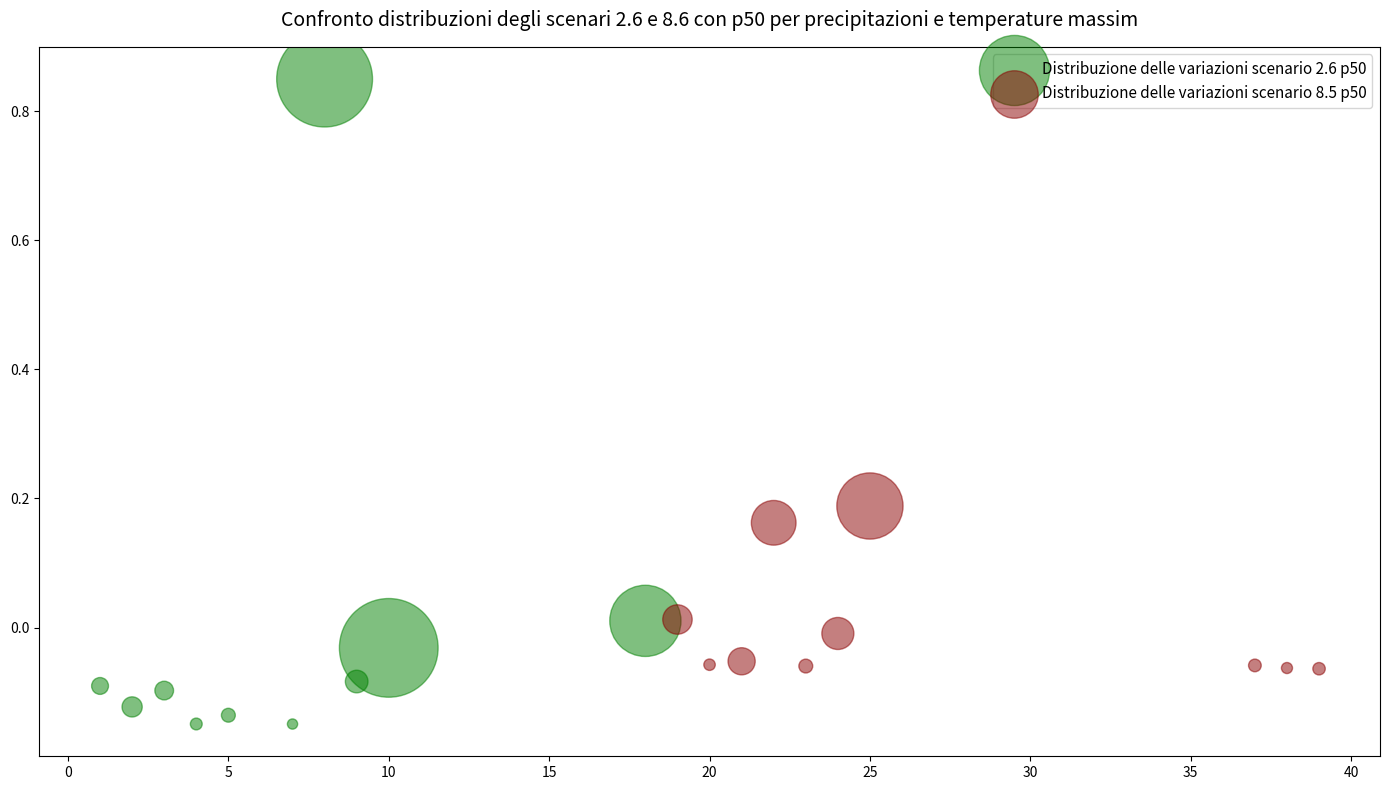

Which series has the largest Y range (max minus min)?

Distribuzione delle variazioni scenario 2.6 p50